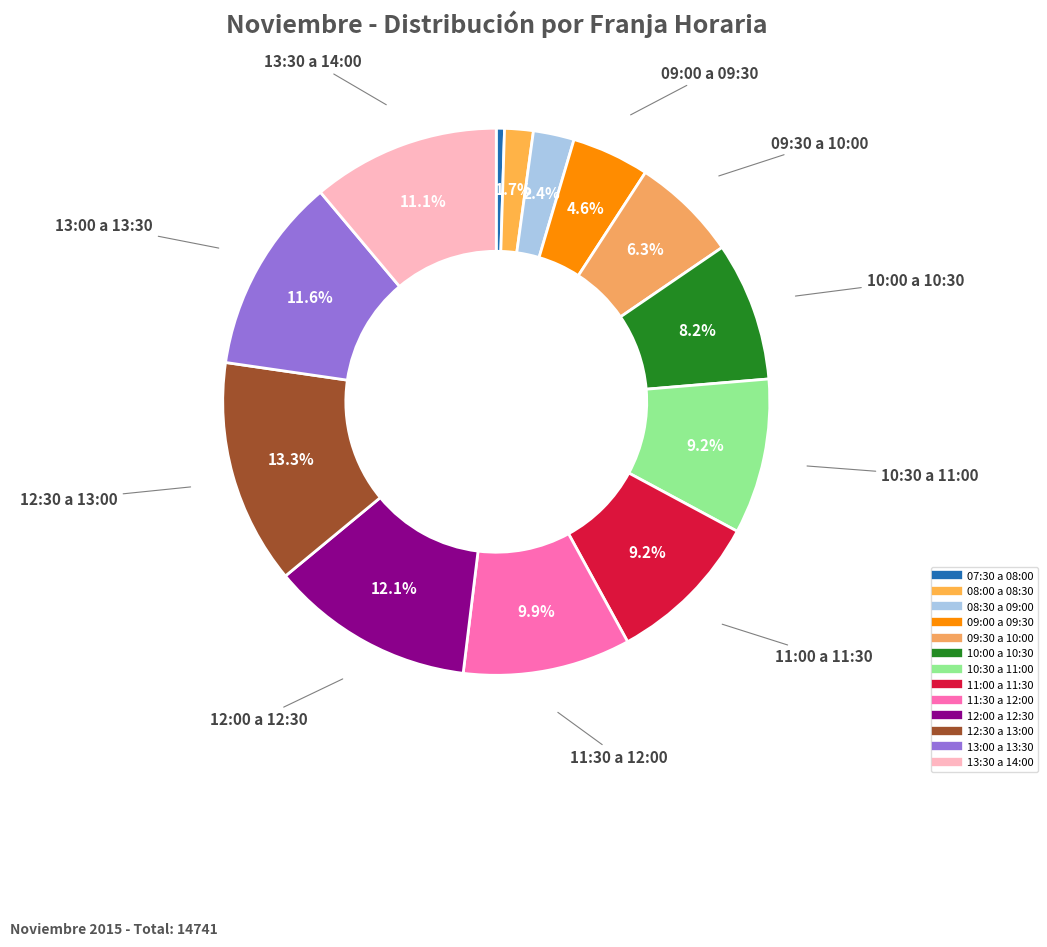

Which category has the biggest portion of the pie?

12:30 a 13:00